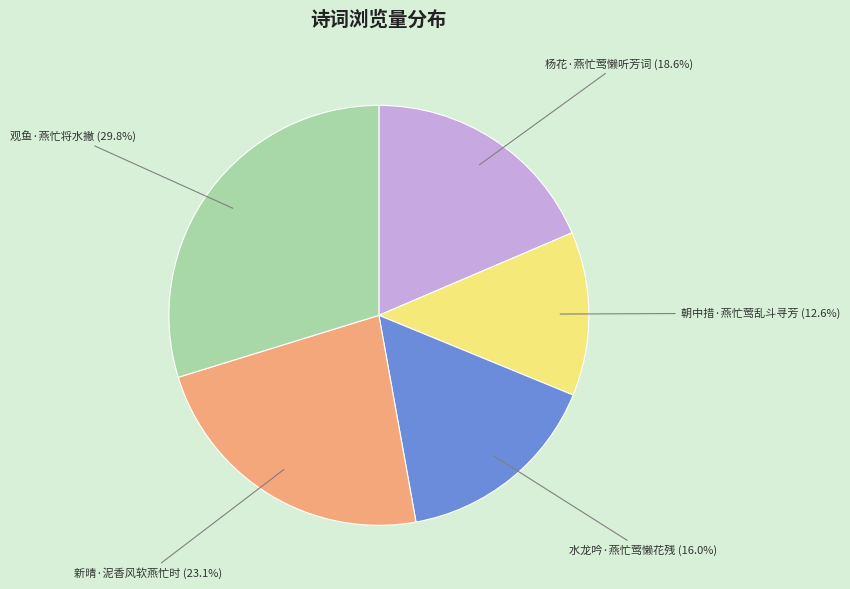

Does any single category account for the majority?

No